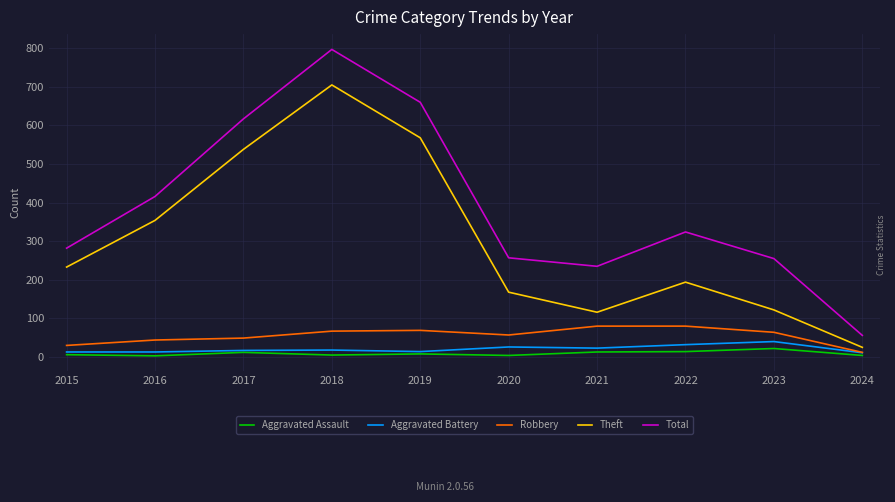

At which category is the sum across all series the highest?

2018